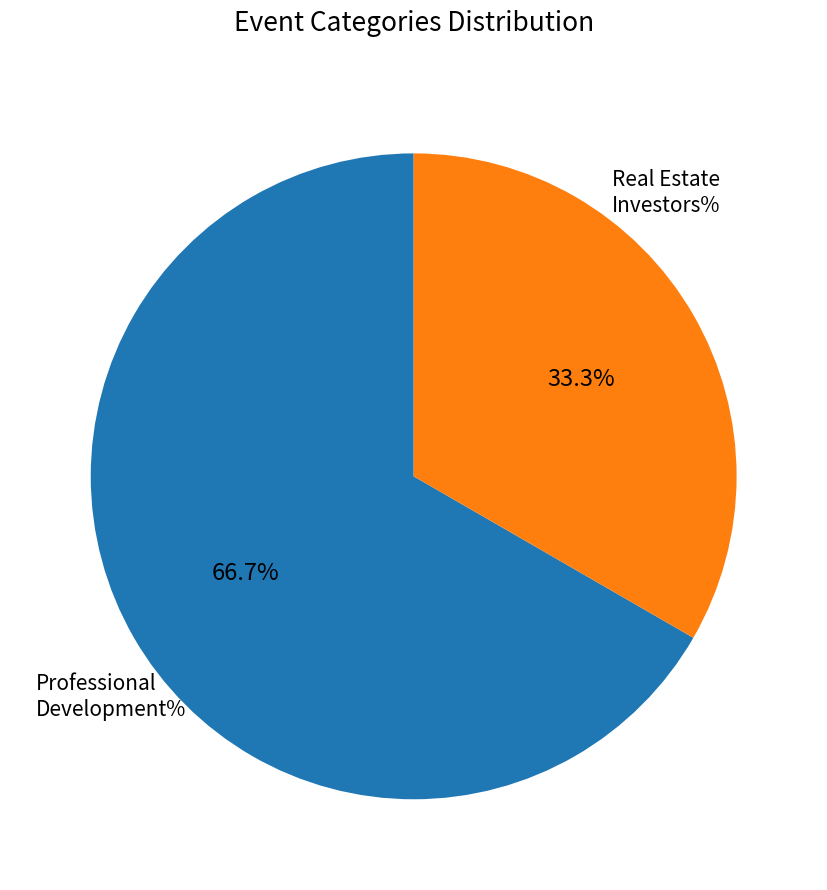

Does any single category account for the majority?

Yes